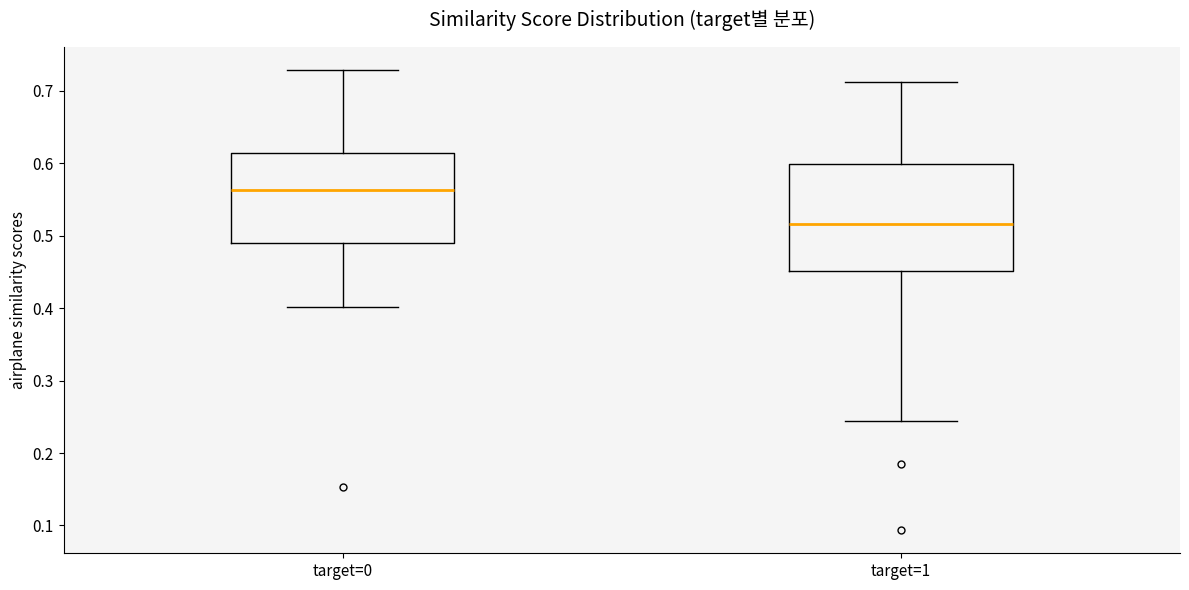

Reading left to right, read every box against the y-axis: the position of its median line, the range the box covers, and the ends of its whiskers. The values are not printed on the chart, so give them approximately, as read against the axis.

target=0: median 0.56, box 0.49 to 0.61, whiskers 0.40 to 0.73
target=1: median 0.52, box 0.45 to 0.60, whiskers 0.24 to 0.71